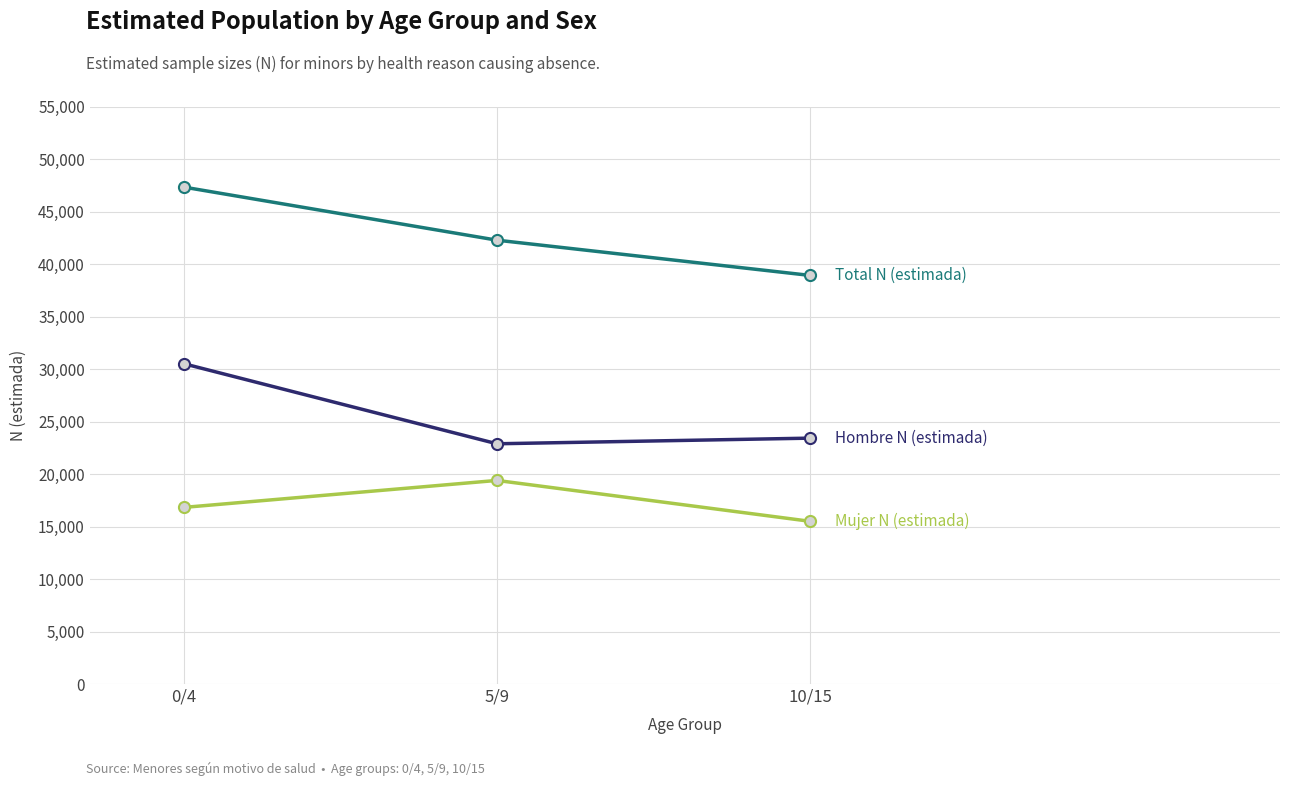

Does the chart display data point markers on the line(s)?

Yes